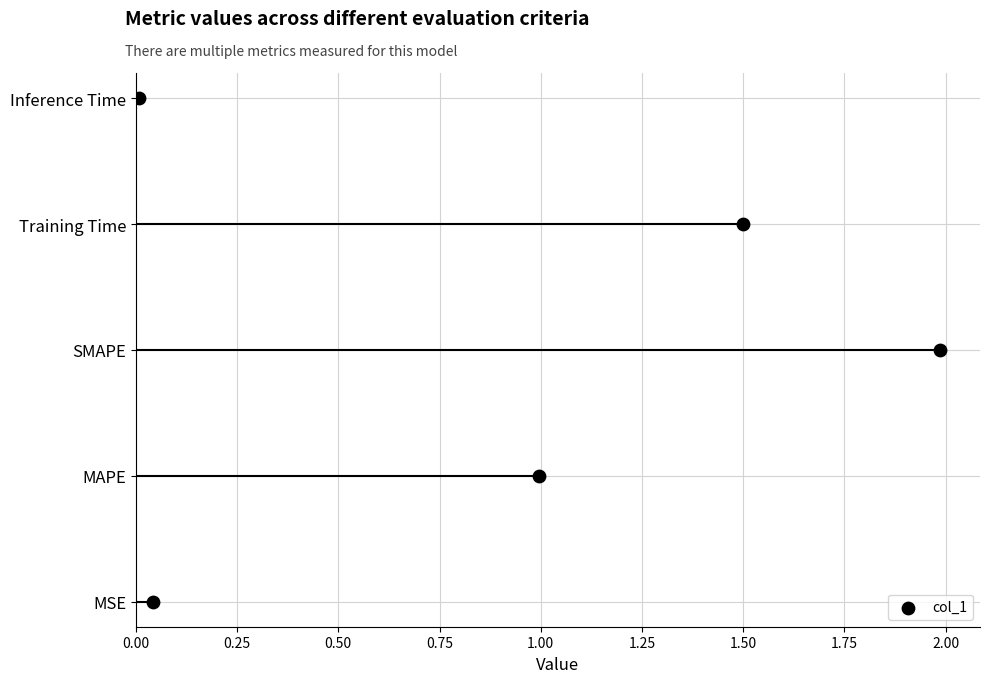

What is the change in value from 0.25 to 1.00?

+3